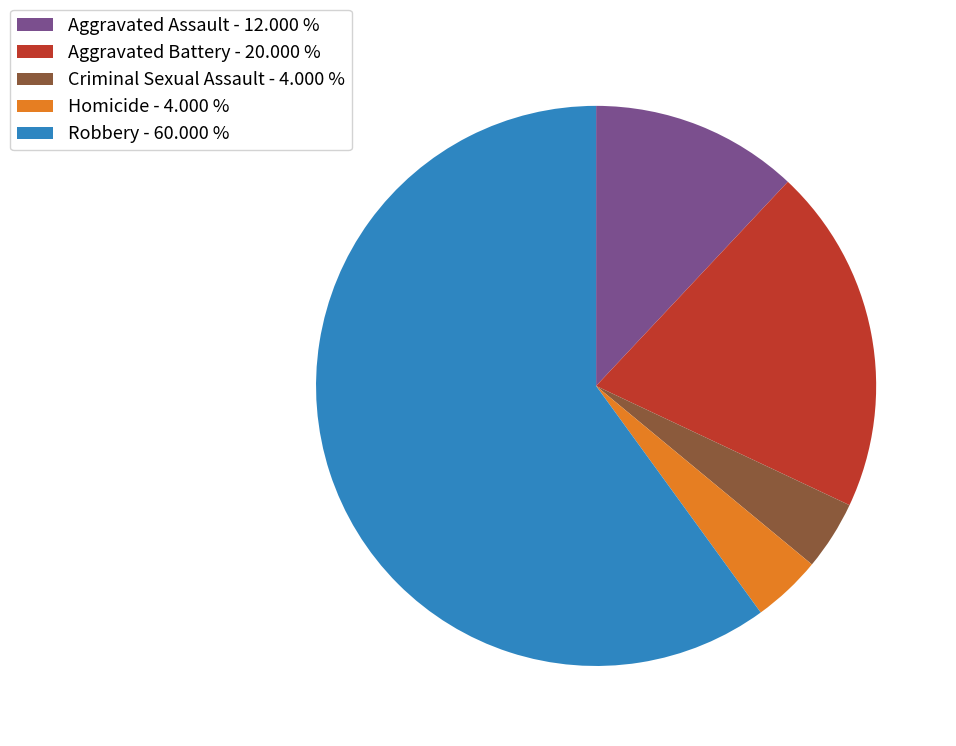

What is the ratio of the value at Aggravated Assault - 12.000 % to the value at Aggravated Battery - 20.000 %?

0.6